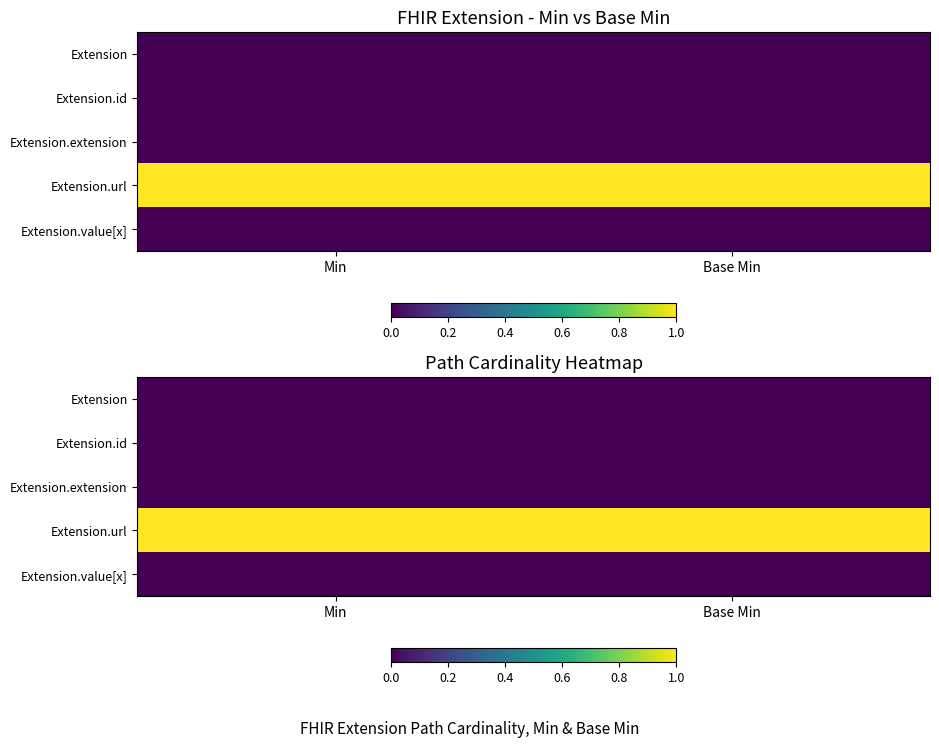

The value of Extension.url at Base Min is 1. True or false?

True